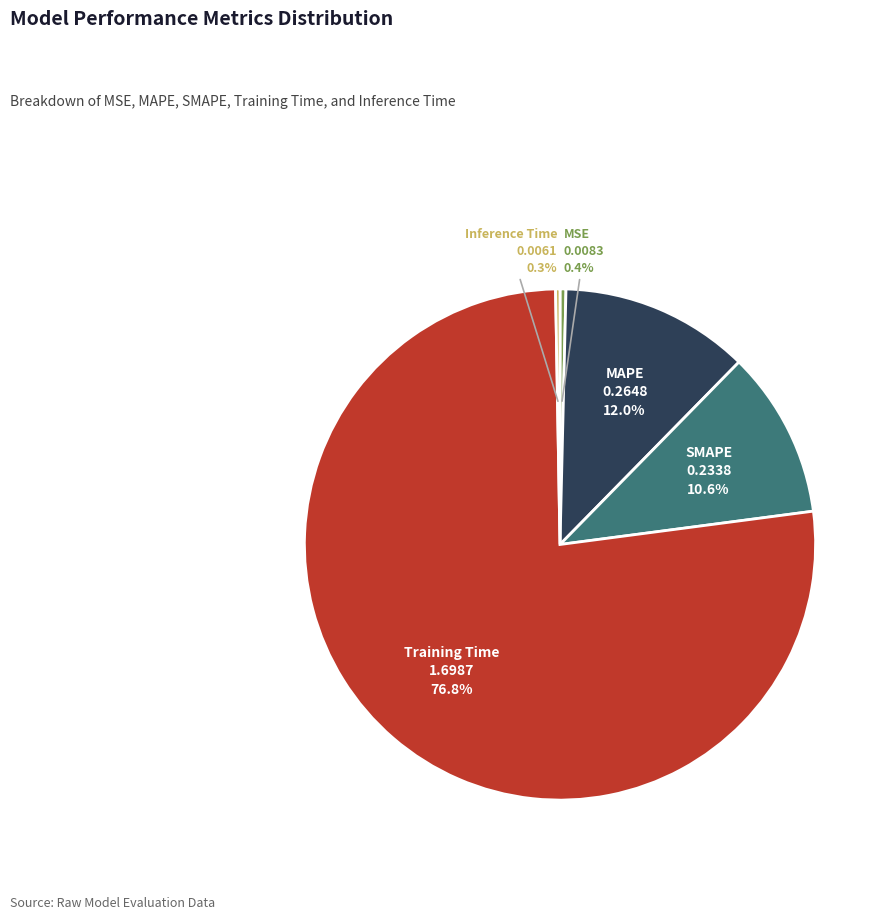

Which slice represents more than half of the pie?

Training Time